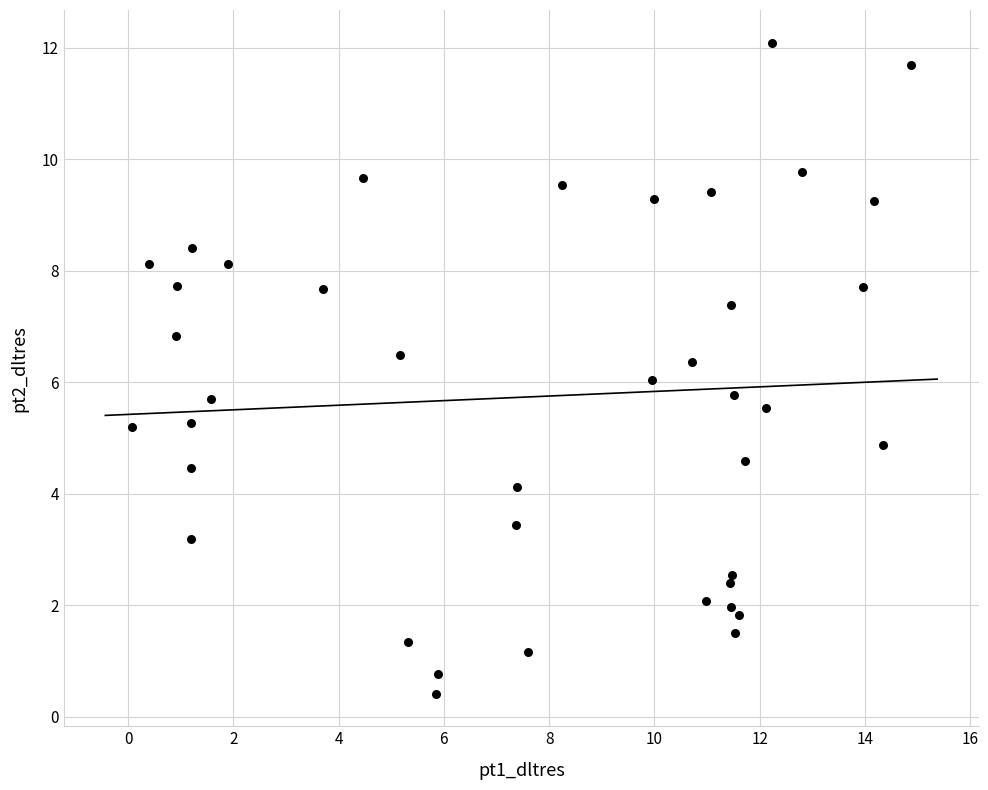

What is the range of Y values (max minus min)?

11.7